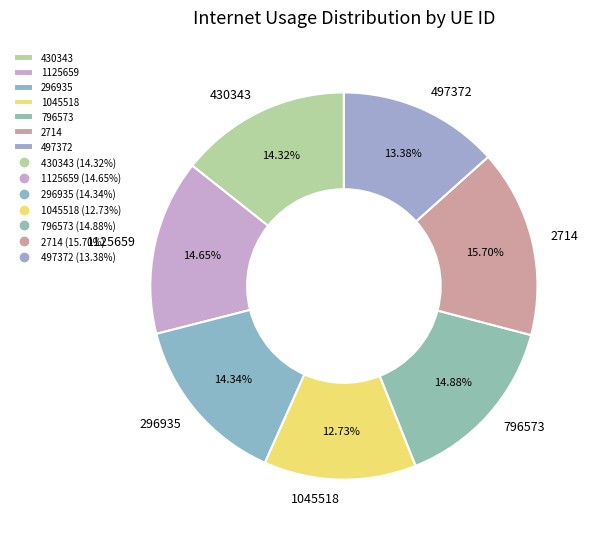

Which has a higher value, 430343 or 1045518?

430343